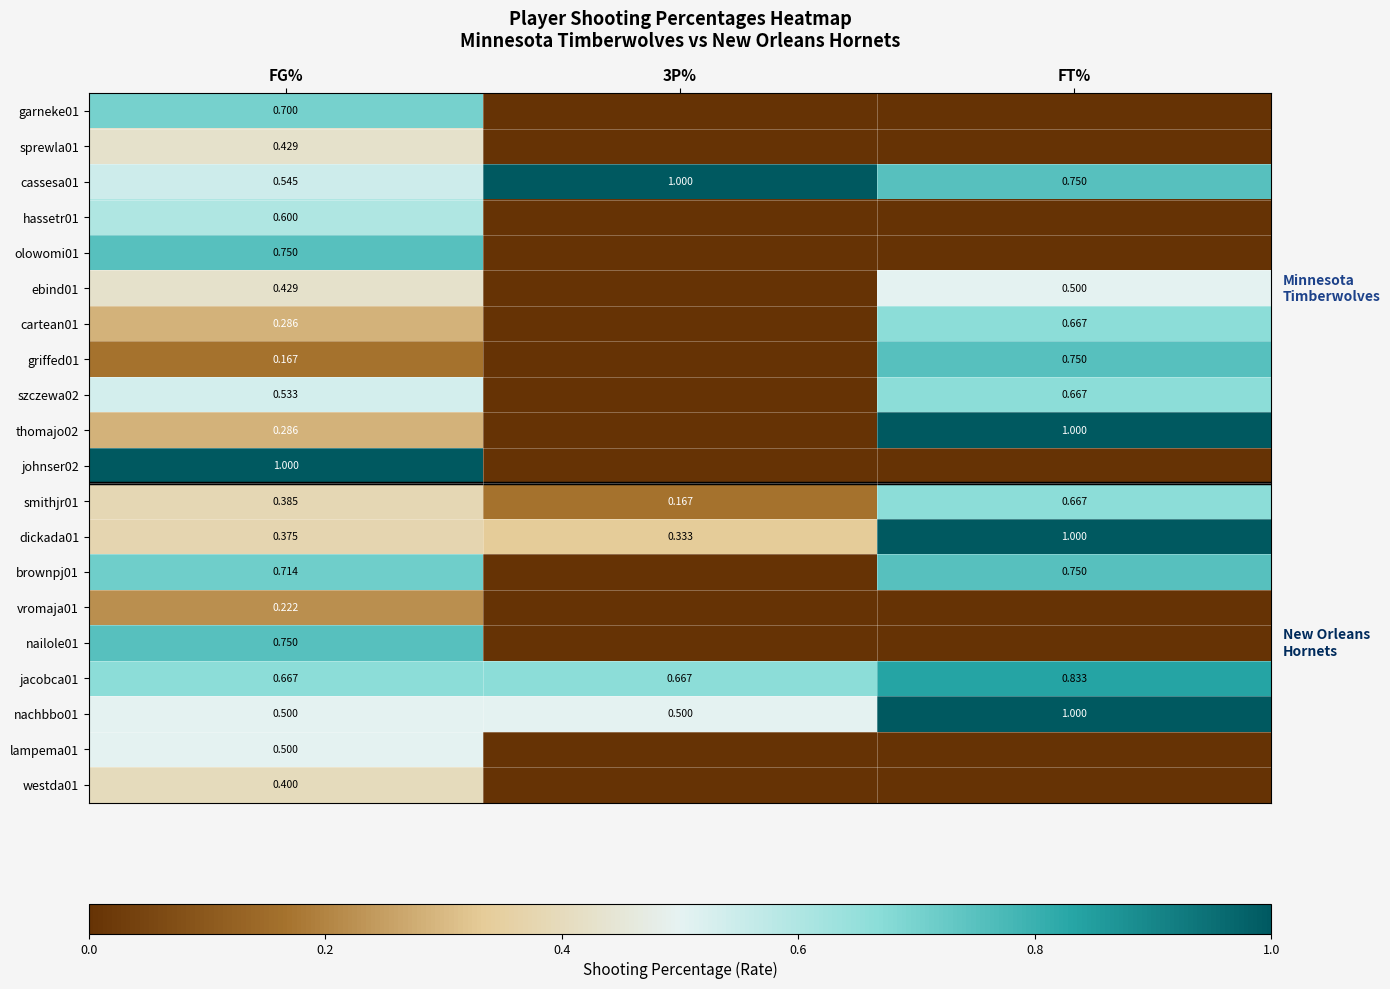

Is the value of jacobca01 at FT% greater than the value of ebind01 at FT%?

Yes